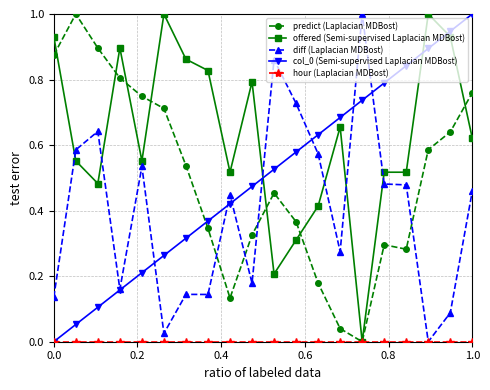

Does the chart display data point markers on the line(s)?

Yes